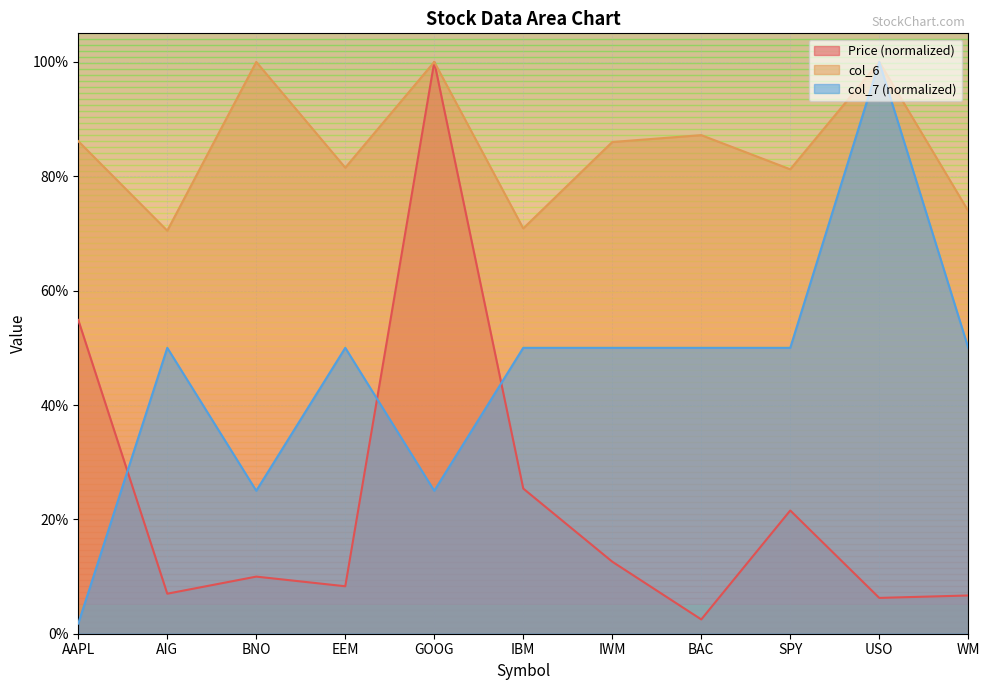

What value does the col_6 series have at AIG?

0.7